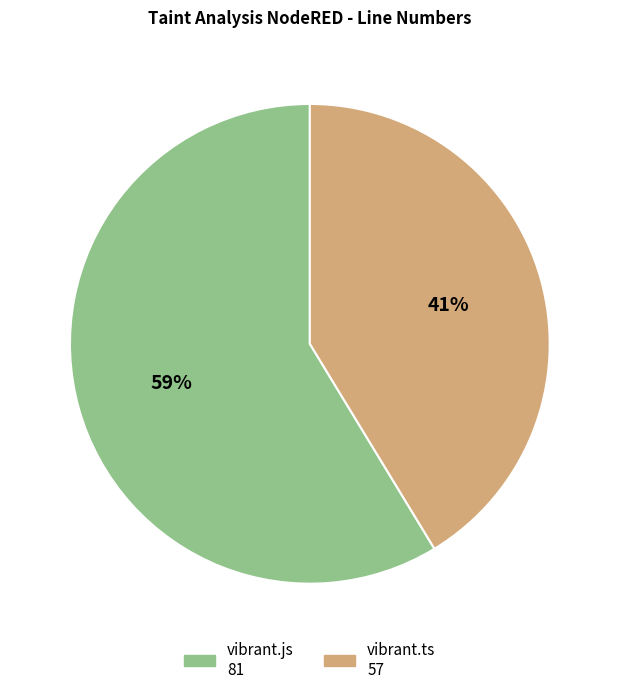

To the nearest percent, what is the average slice percentage?

50%